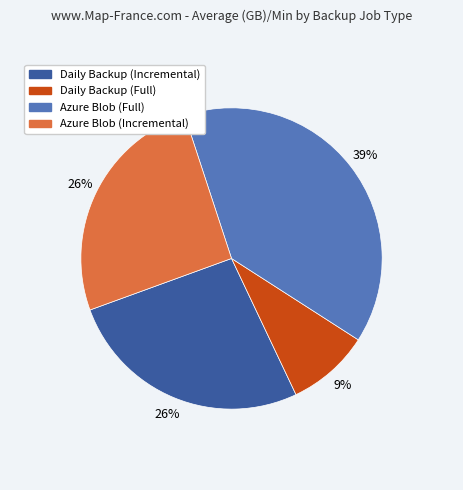

Does any single category account for the majority?

No